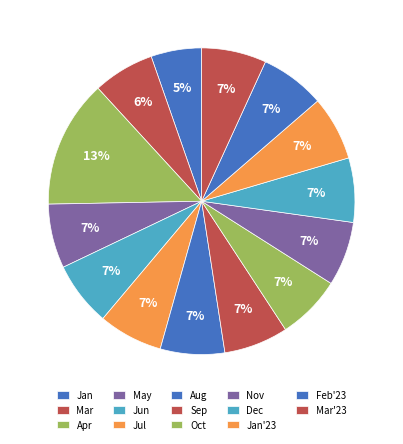

To the nearest percent, what is the difference between the largest and smallest slice percentages?

8%